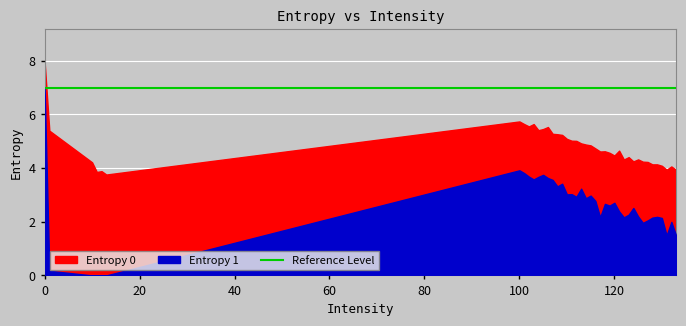

True or false: Entropy 1 and Entropy 0 cross at least once.

False